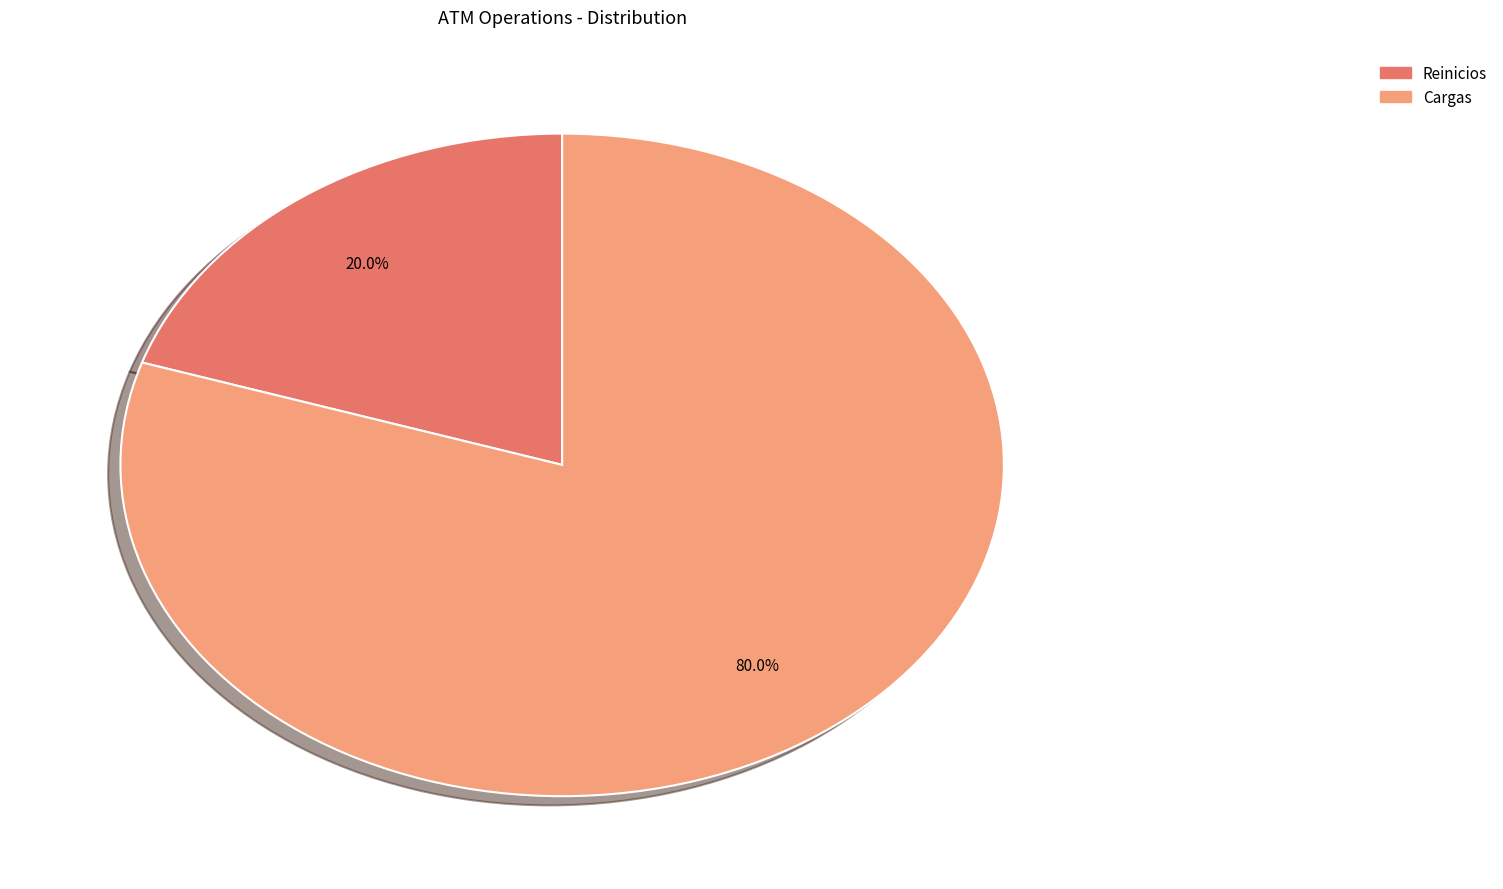

How many segments does this pie chart have?

2